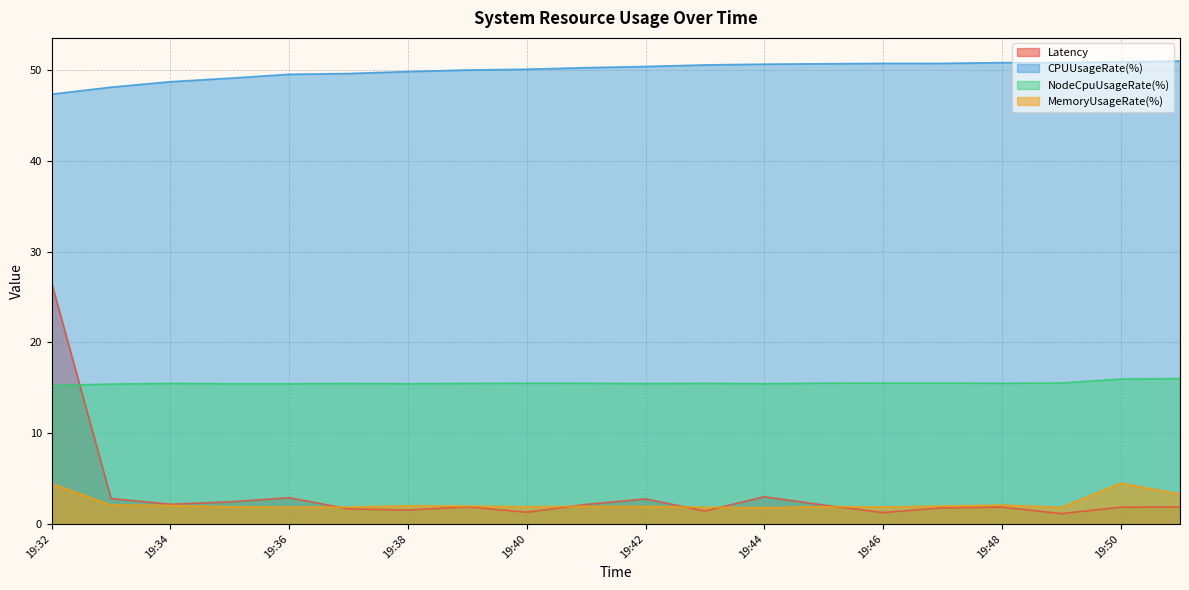

What is the spread (max minus min) of values at 19:34?

46.7